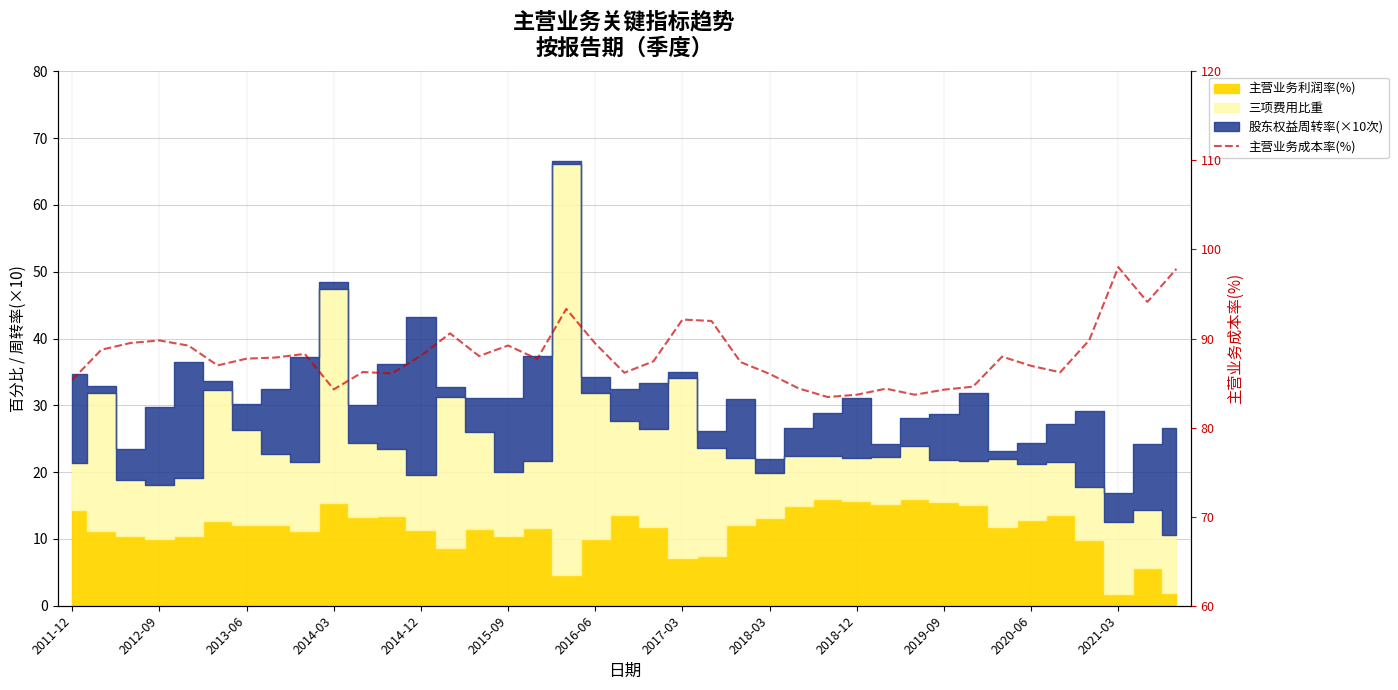

What is the change in value from 2012-09 to 2014-12?

+0.5